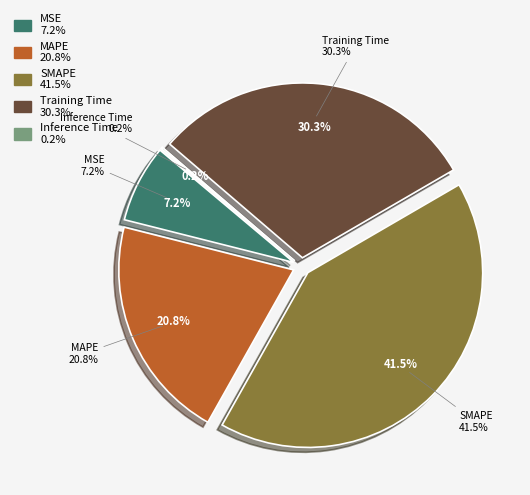

Which slice is the largest?

SMAPE